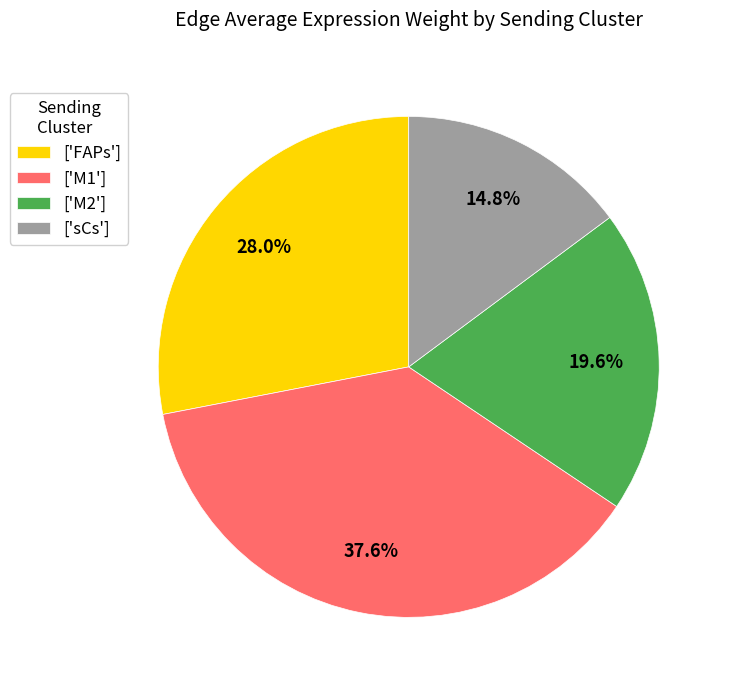

Approximately how many times larger is the value at ['sCs'] compared to ['FAPs']?

0.5